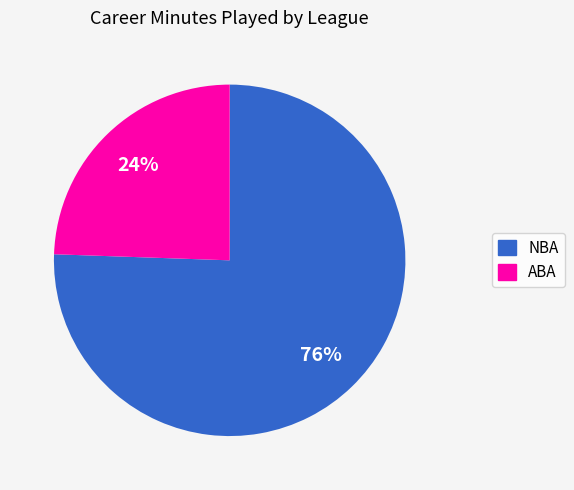

To the nearest percent, what is the average slice percentage?

50%